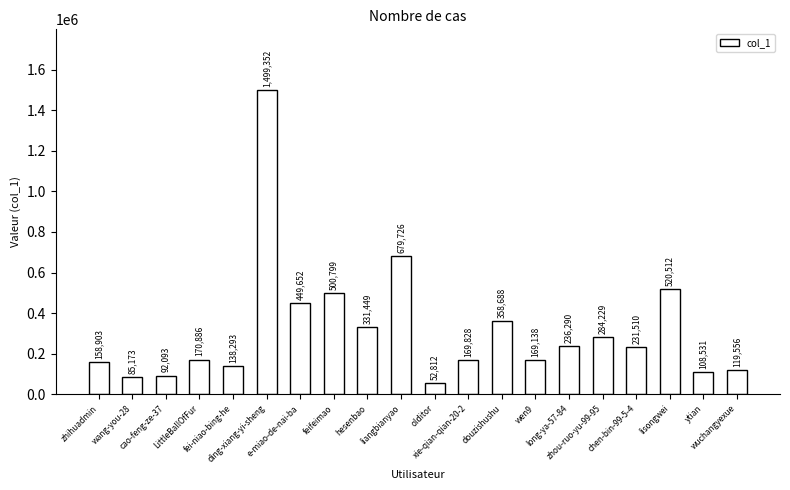

The chart shows a value of 83142 at zhou-ruo-yu-99-95. True or false?

False